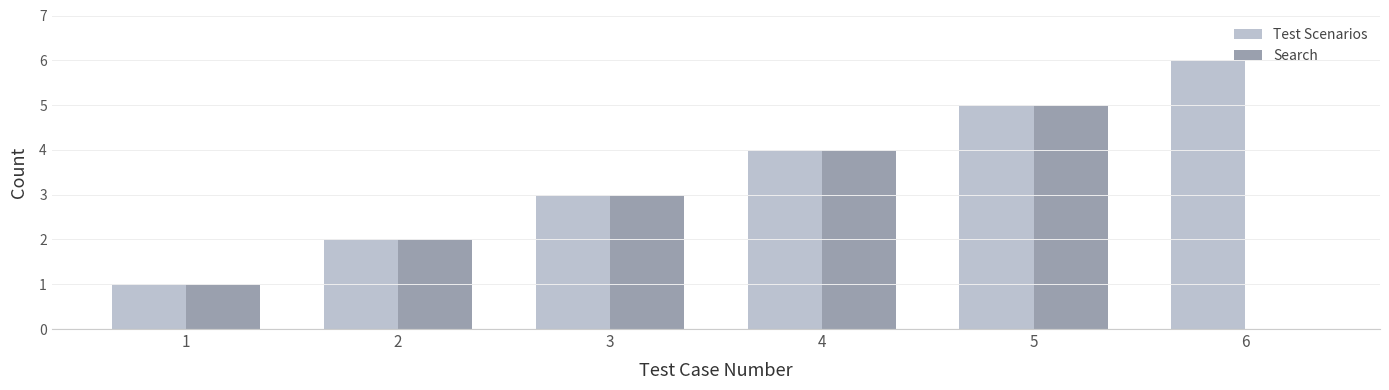

How many groups of bars are there?

6